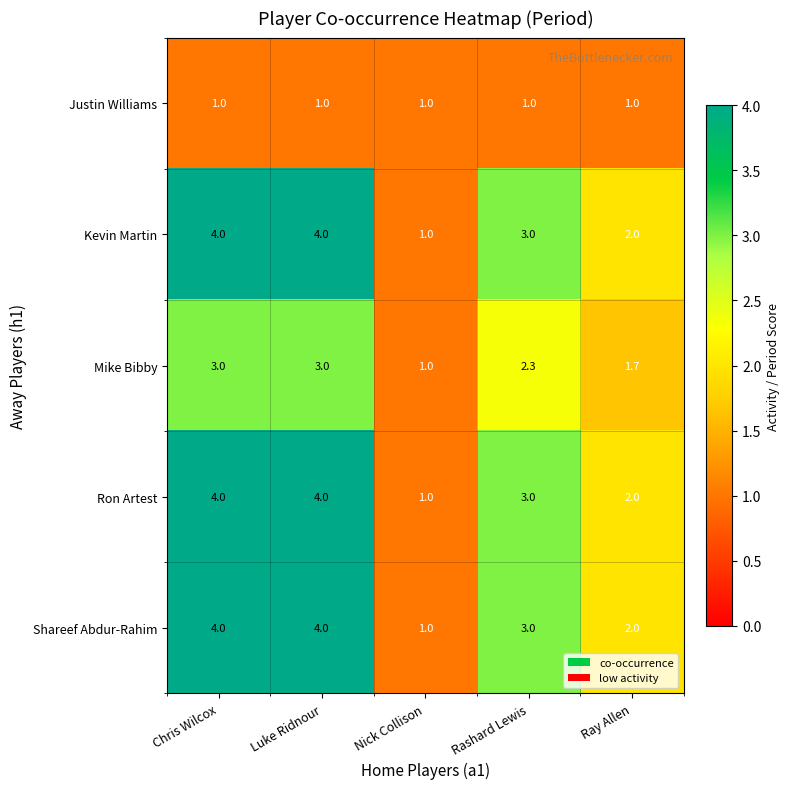

What is the spread (max minus min) of values at Ray Allen?

1.0